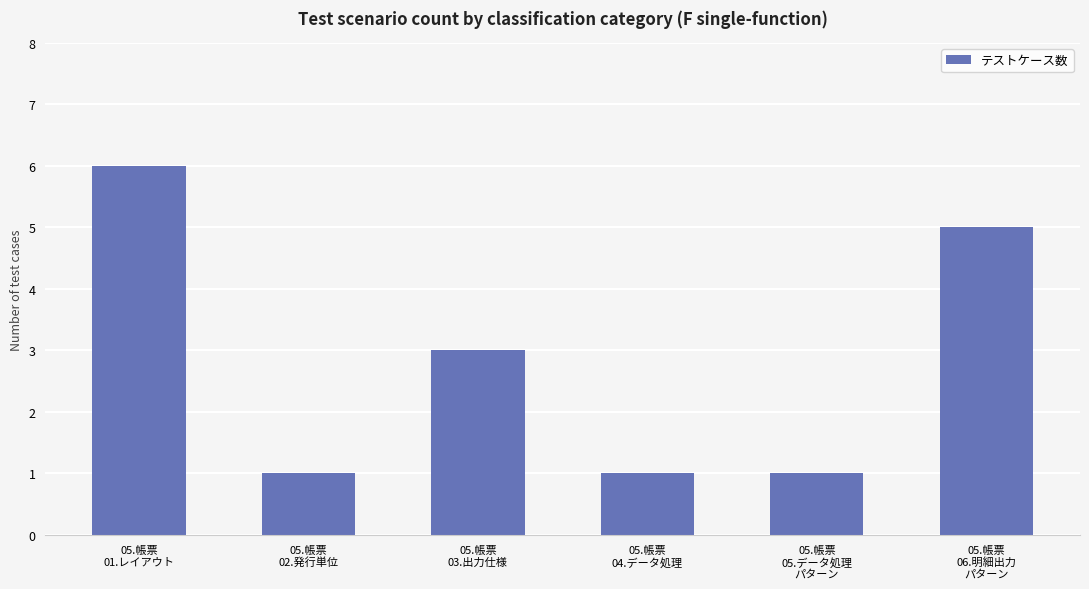

Is it true that the value at 05.帳票
06.明細出力
パターン is 3?

False